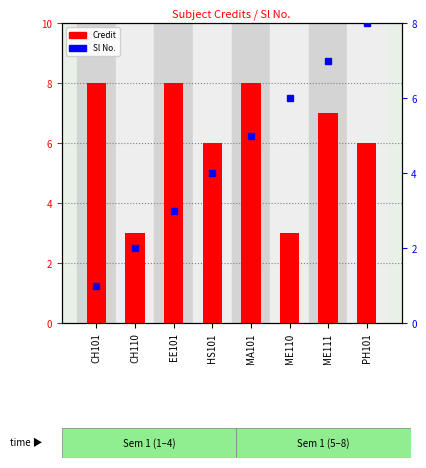

The value of Credit at EE101 is 8. True or false?

True